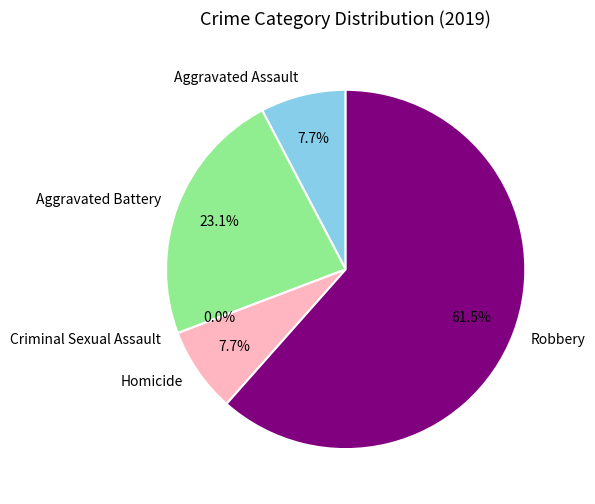

What is the majority slice?

Robbery